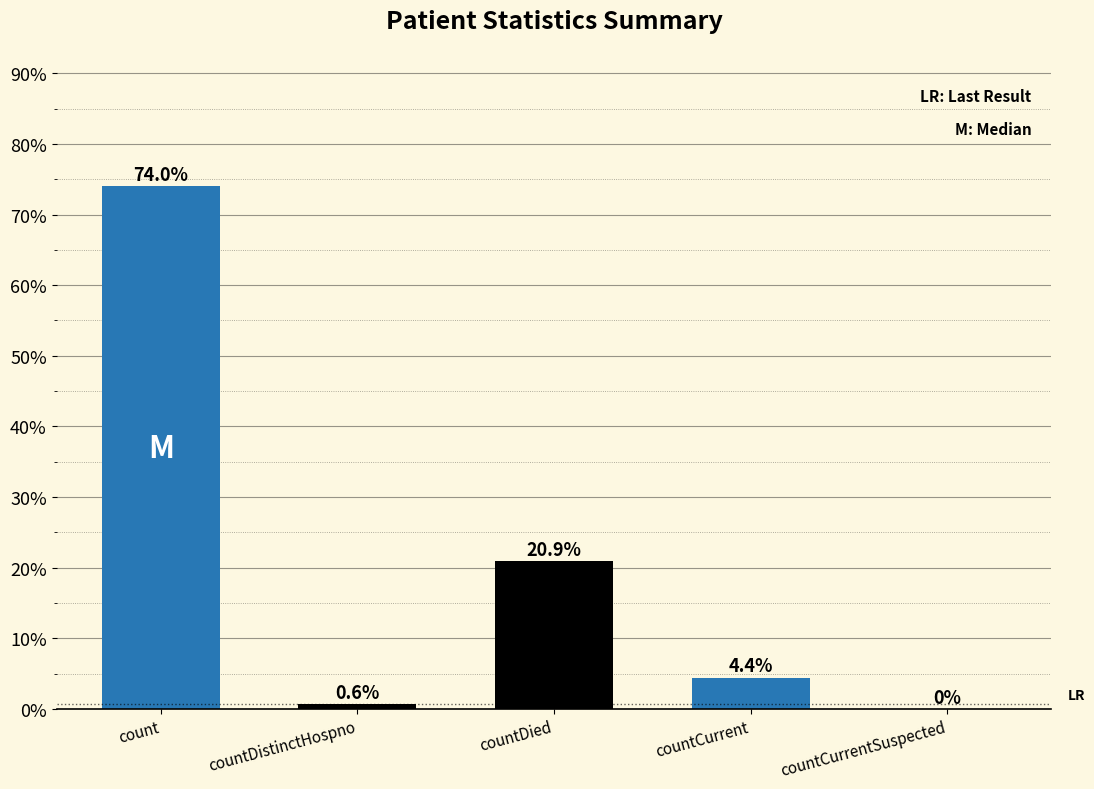

True or false: the data shows 43.9 at count.

False